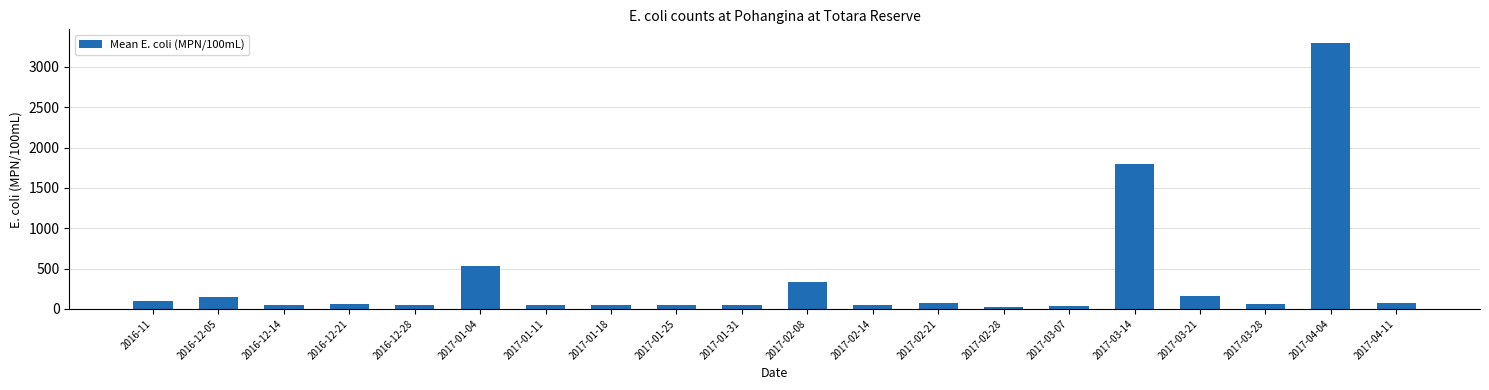

True or false: the data shows 180 at 2017-02-08.

False